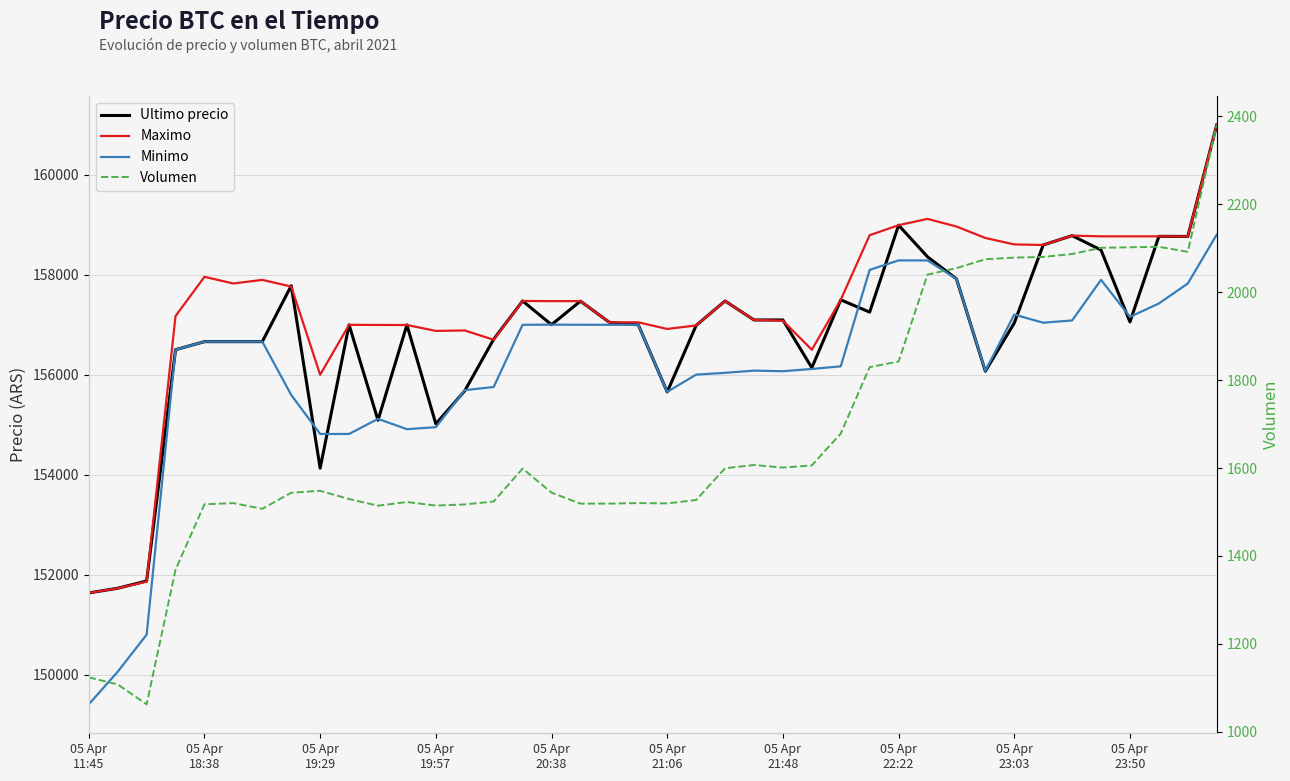

What is the label of the 19th point from the right?

21